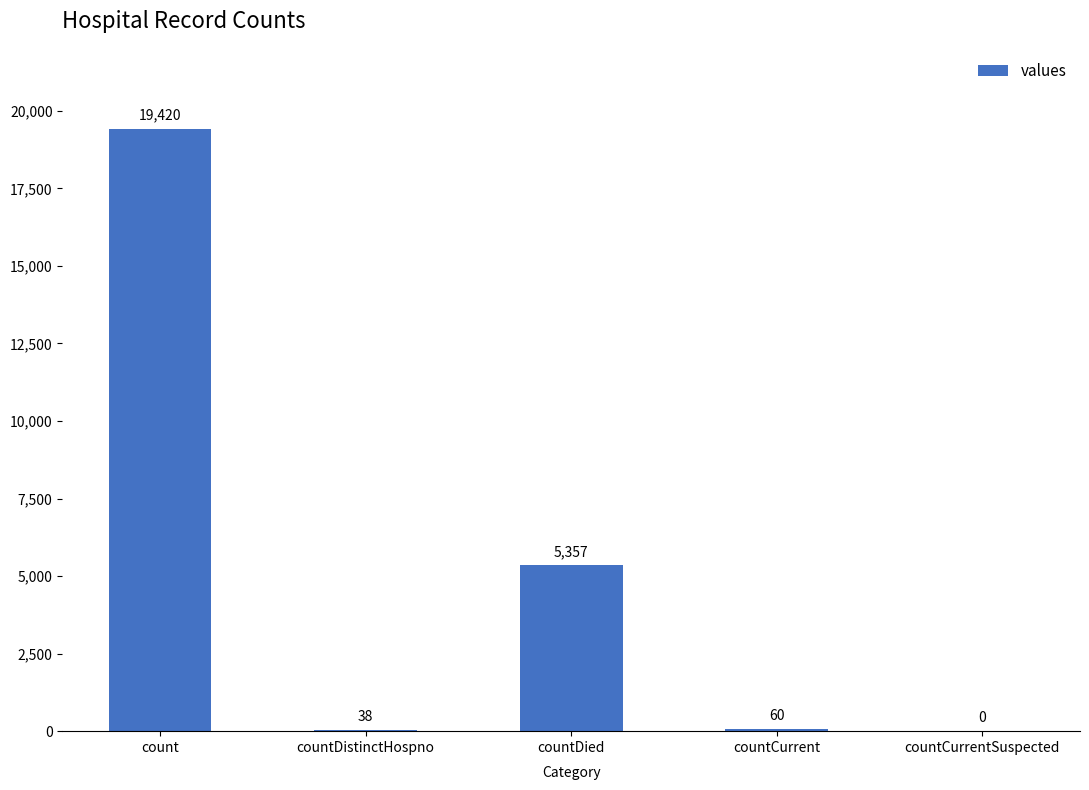

The chart shows a value of 3022 at countDied. True or false?

False